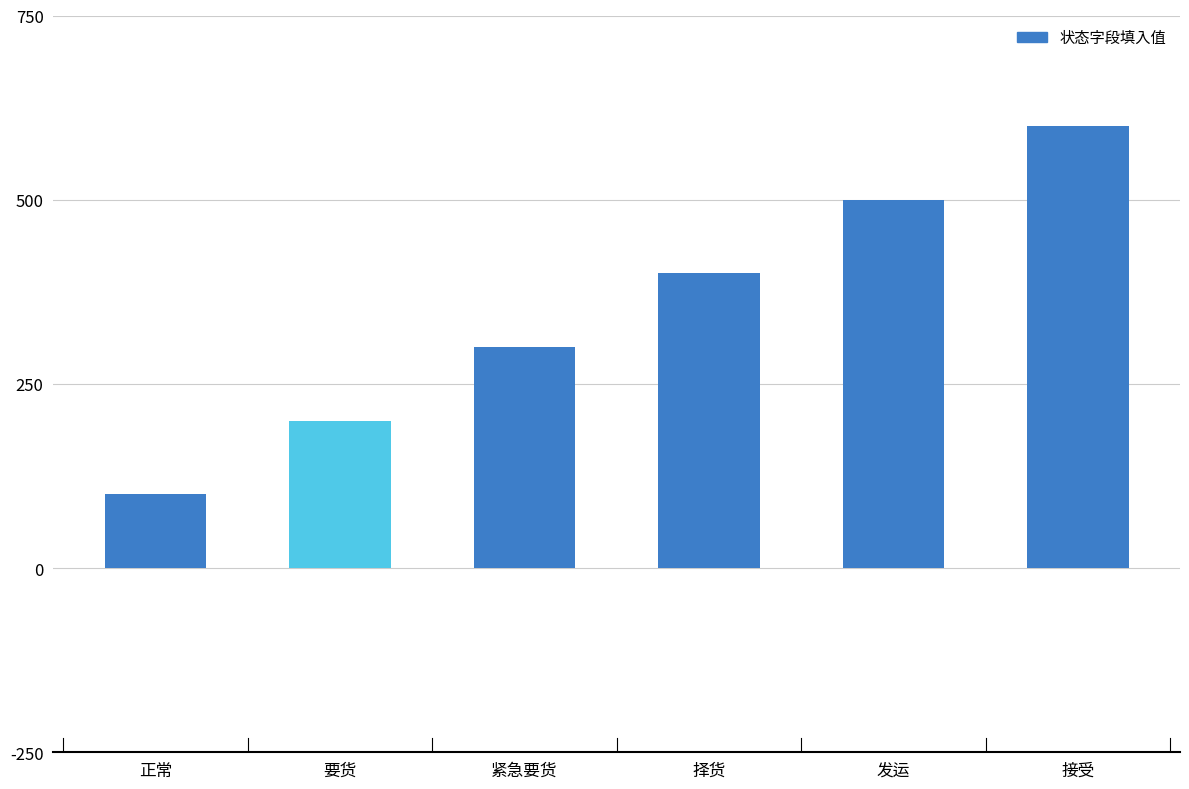

Reading left to right, transcribe all the data shown in this chart.

100	200	300	400	500	600